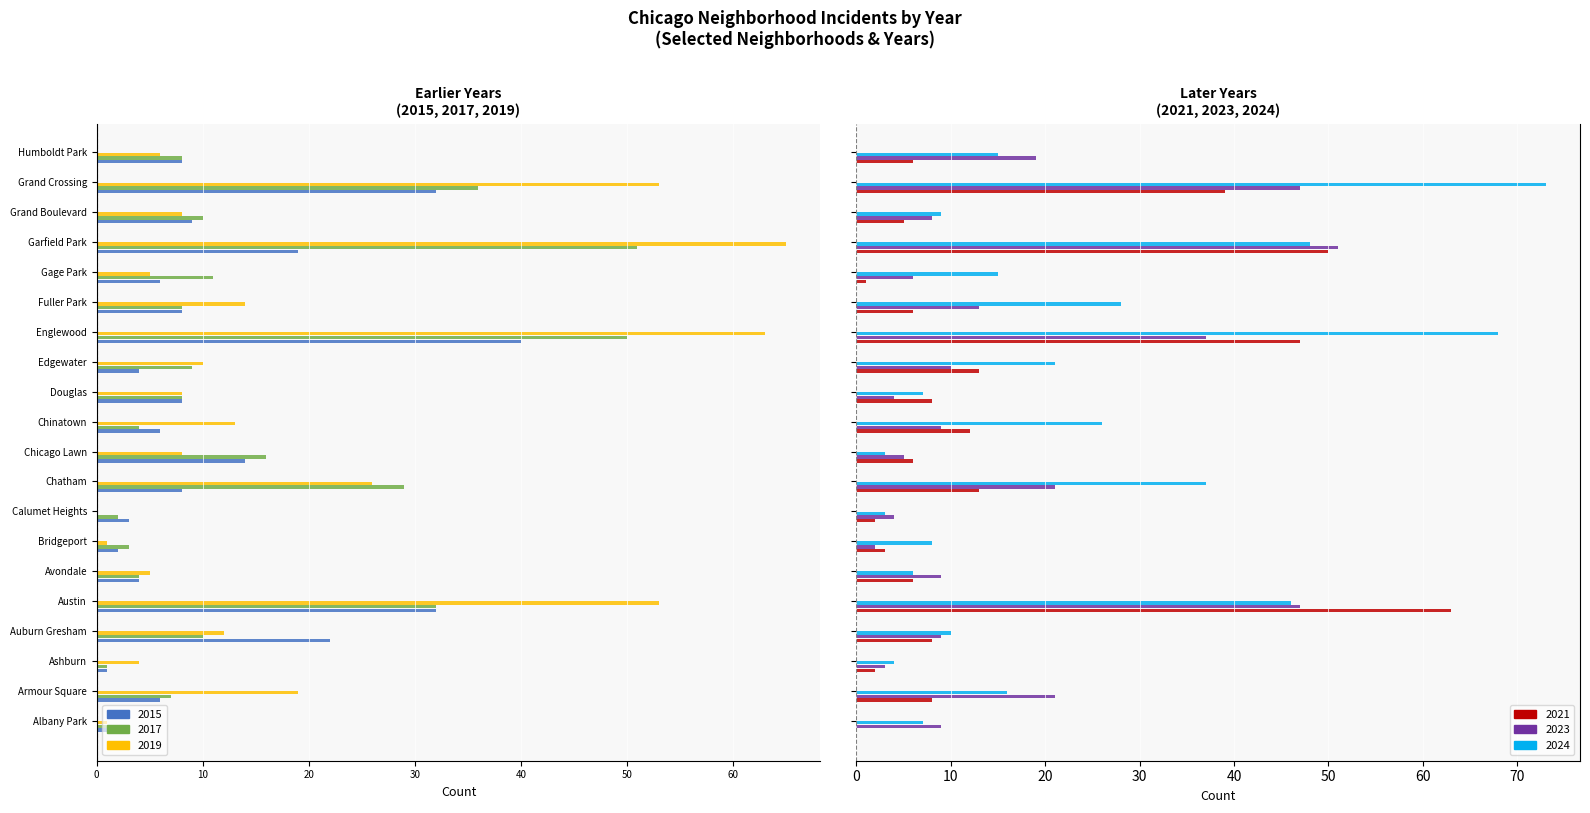

The value of 2017 at Austin is -44. True or false?

False